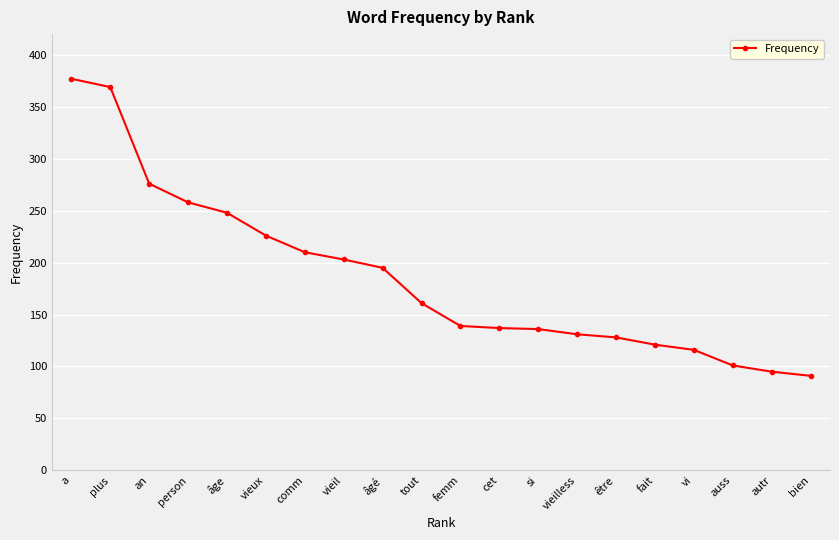

What is the greatest value displayed?

377